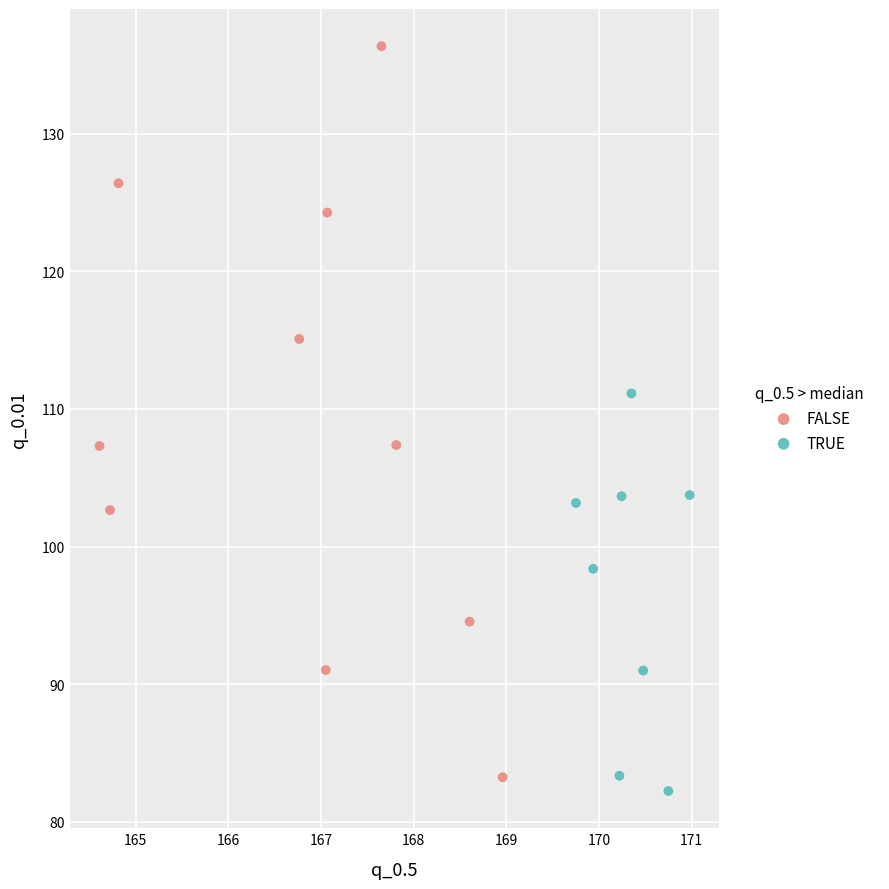

Which series has the largest Y range (max minus min)?

FALSE